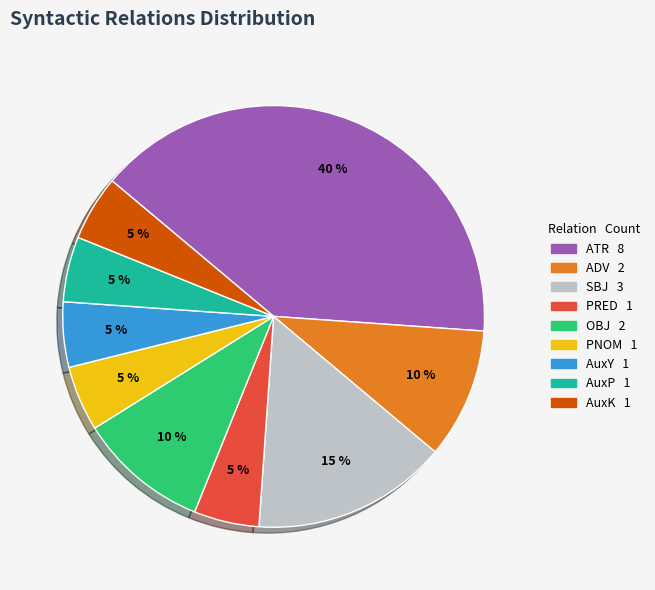

How many segments does this pie chart have?

9